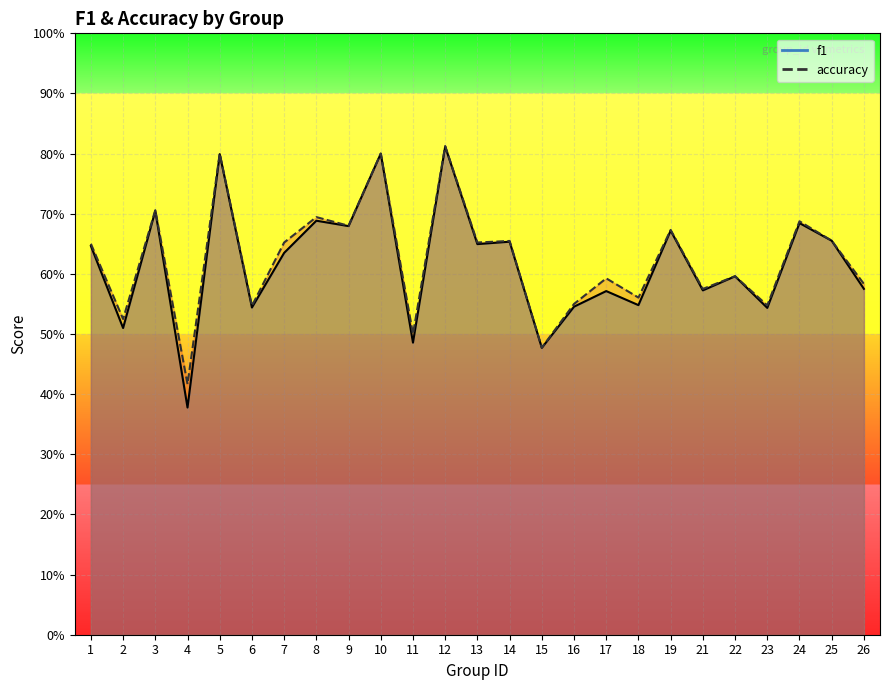

Between 22 and 7, which is larger?

7